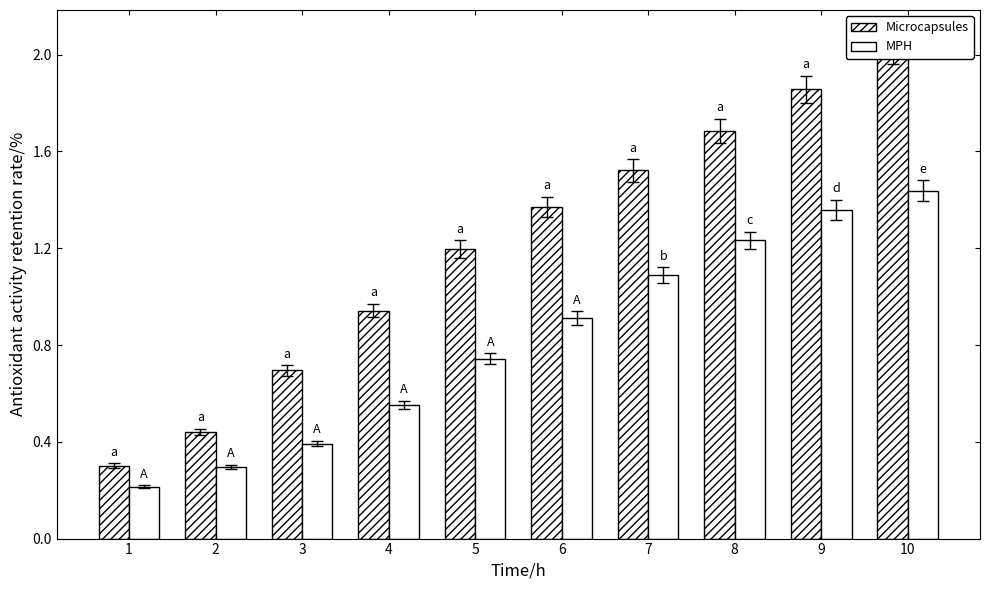

At which category is the sum across all series the highest?

10